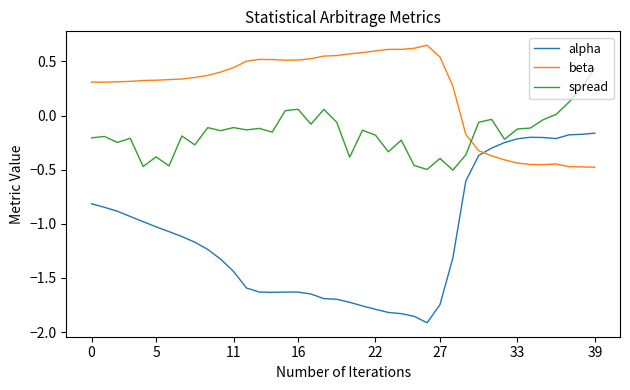

How many intersections are there between beta and spread?

1